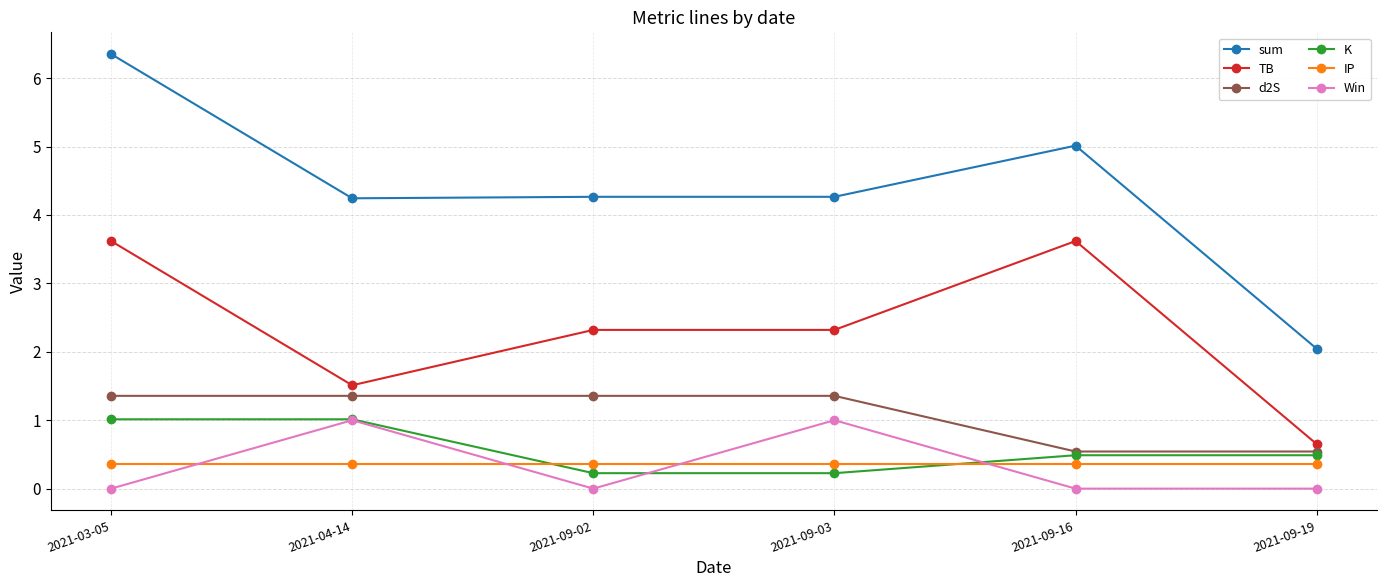

True or false: sum and Win cross at least once.

False